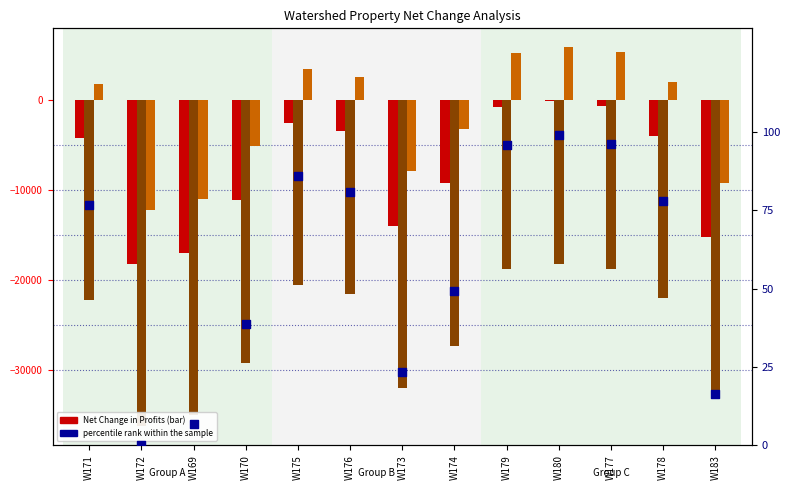

At how many categories does at least one series exceed -36170?

13